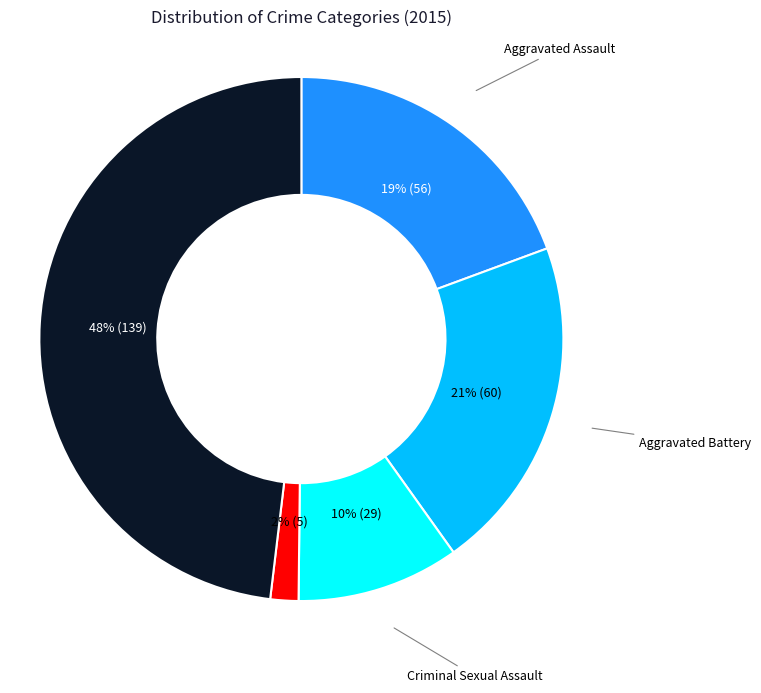

How many segments does this pie chart have?

5